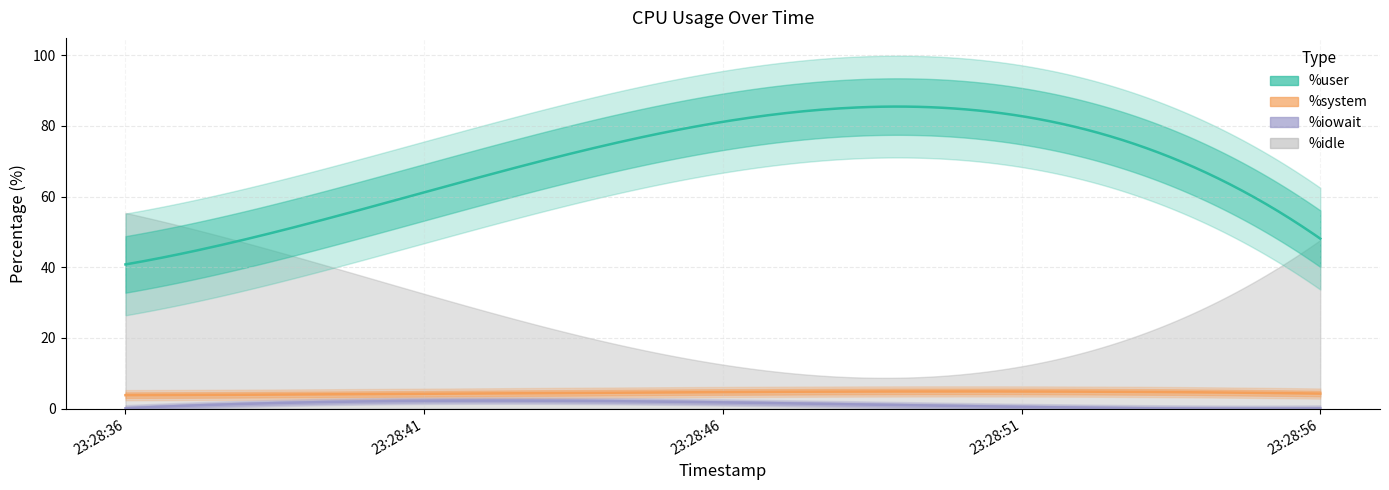

Which has a higher value, 23:28:46 or 23:28:51?

23:28:51